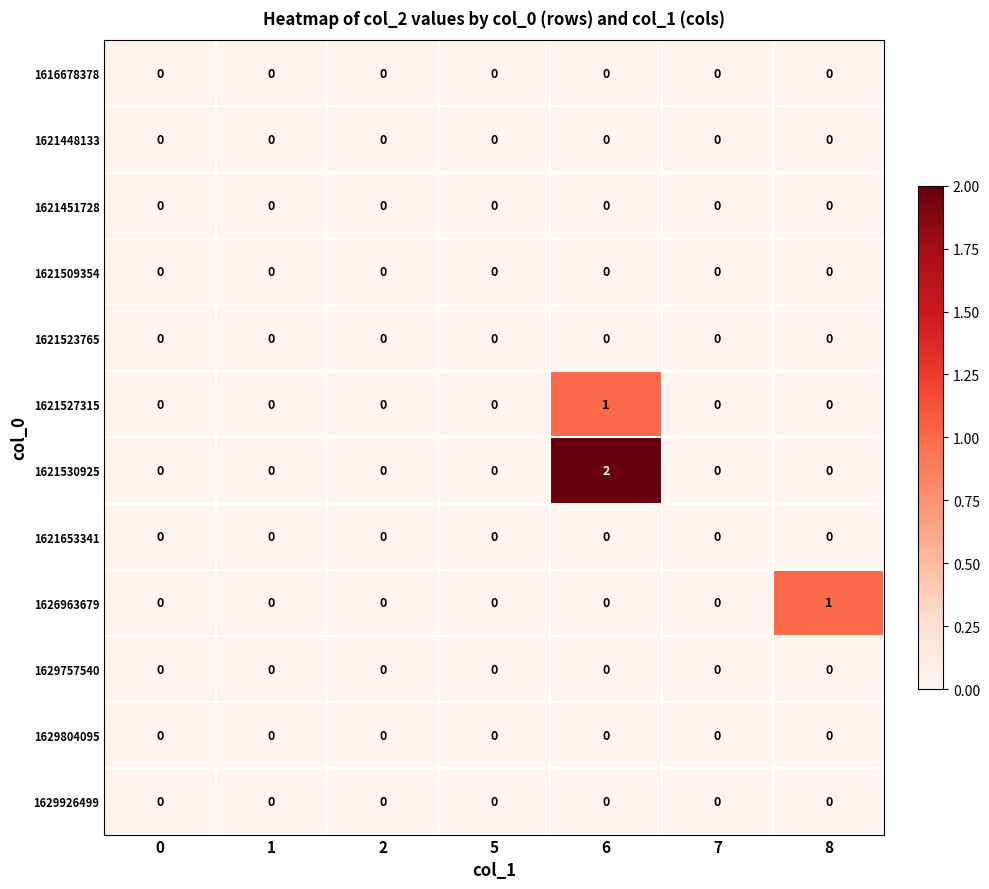

Which series has the largest total across all categories?

1621530925